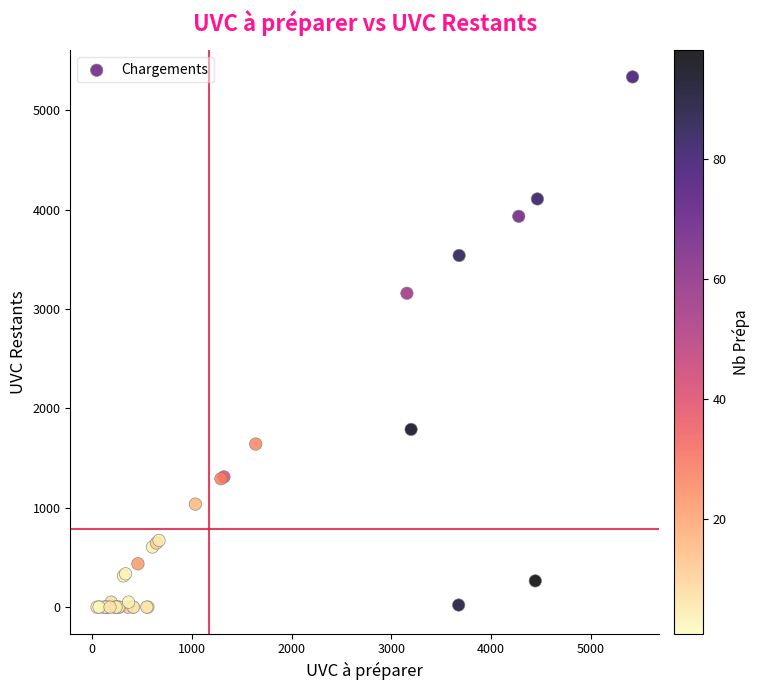

What Y value in the scatter plot is closest to 2667?

3158